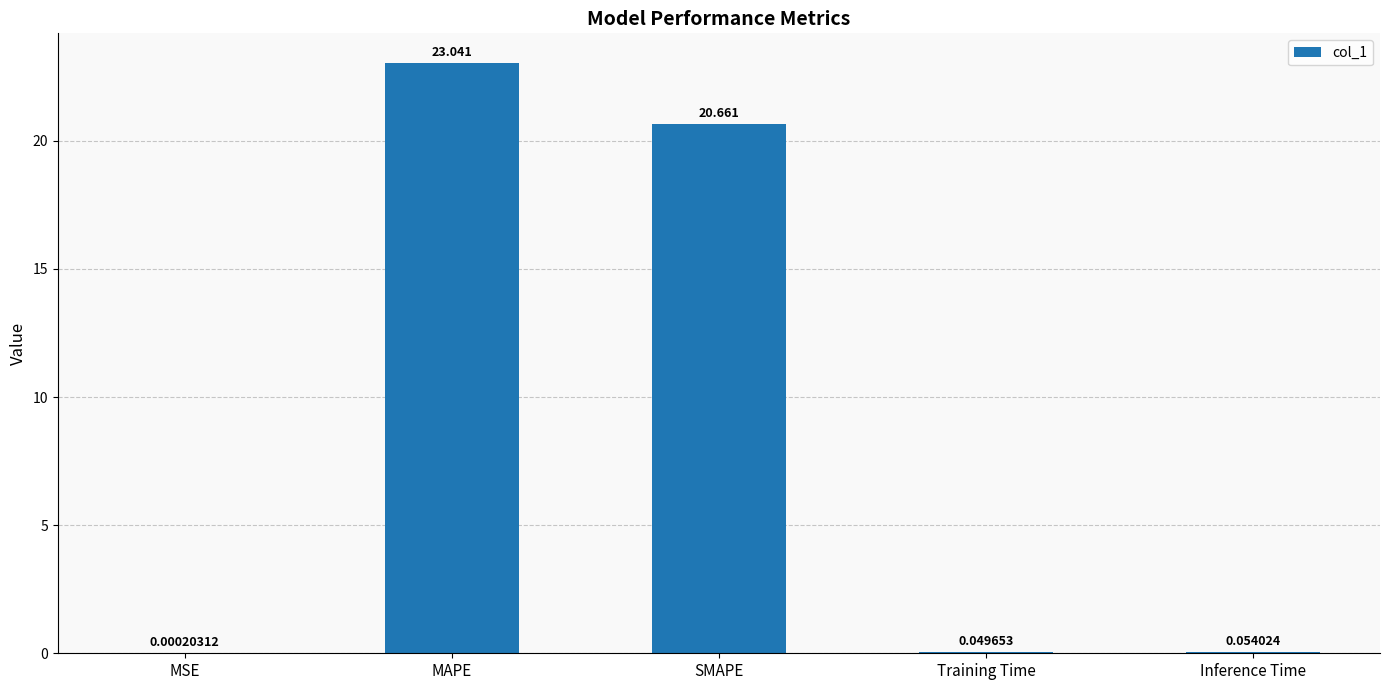

Between SMAPE and Training Time, which is larger?

SMAPE